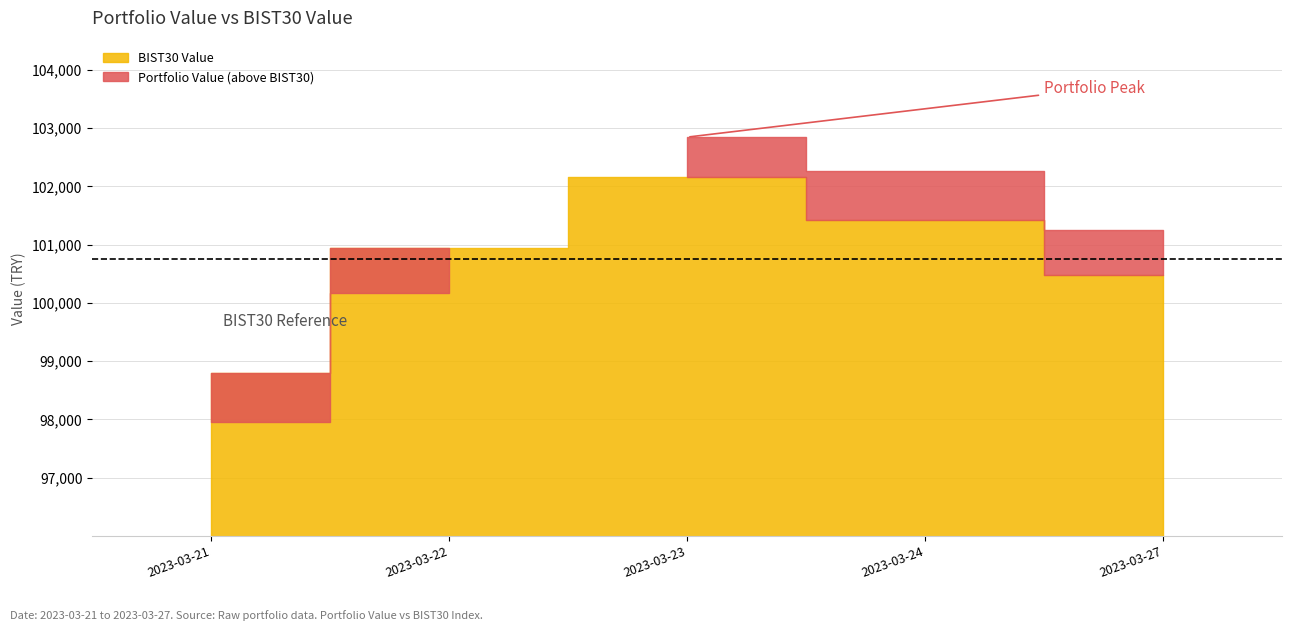

How many intersections are there between Portfolio Value and BIST30 Value?

1